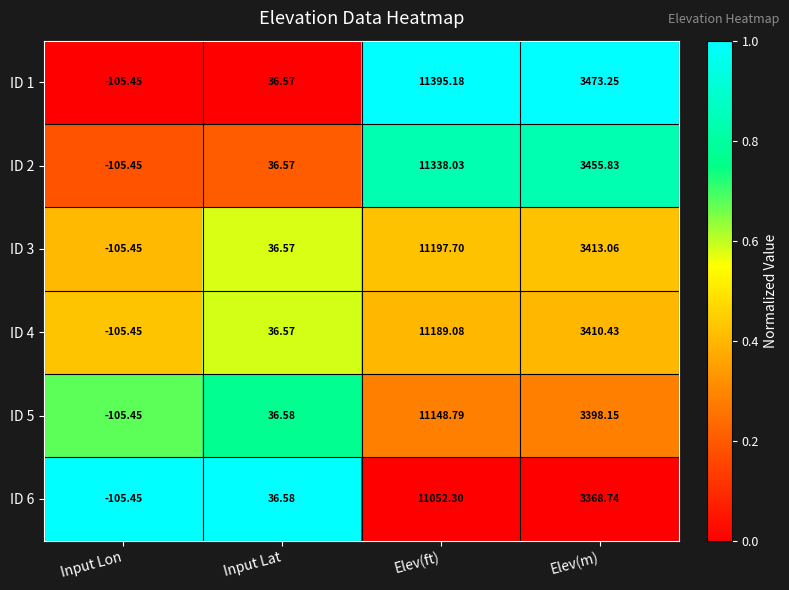

Which label corresponds to the largest value in the chart?

Elev(ft)